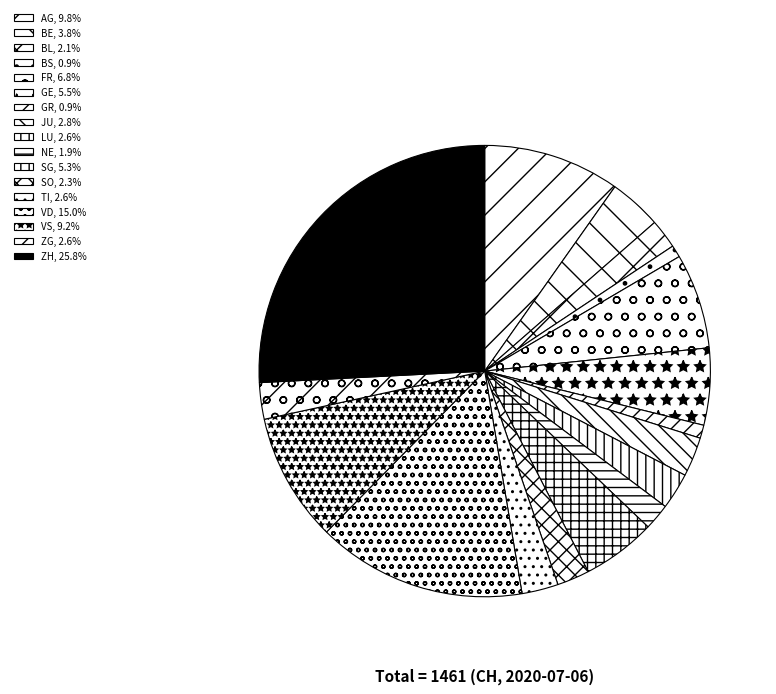

How many segments does this pie chart have?

17